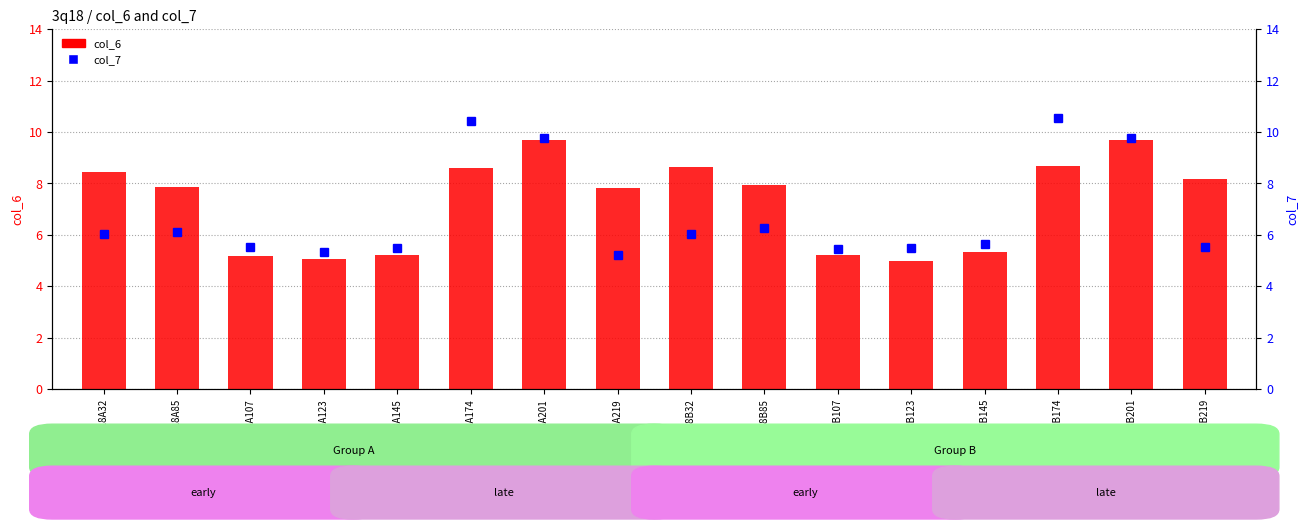

Rank the series at 3q18A107 from lowest to highest value.

col_6, col_7